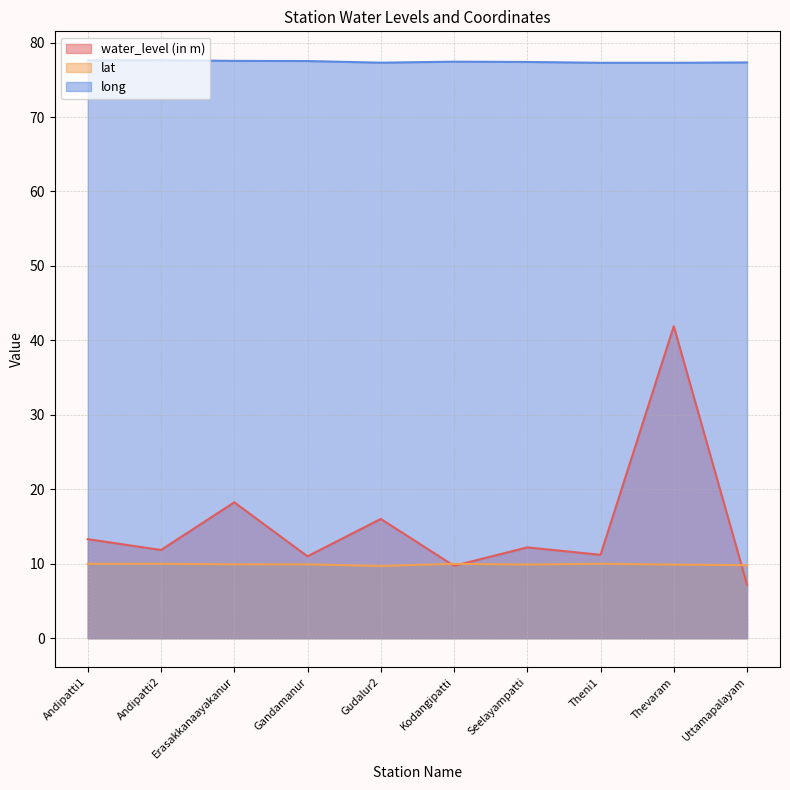

What is the difference between the maximum and minimum values in the water_level (in m) series?

34.7